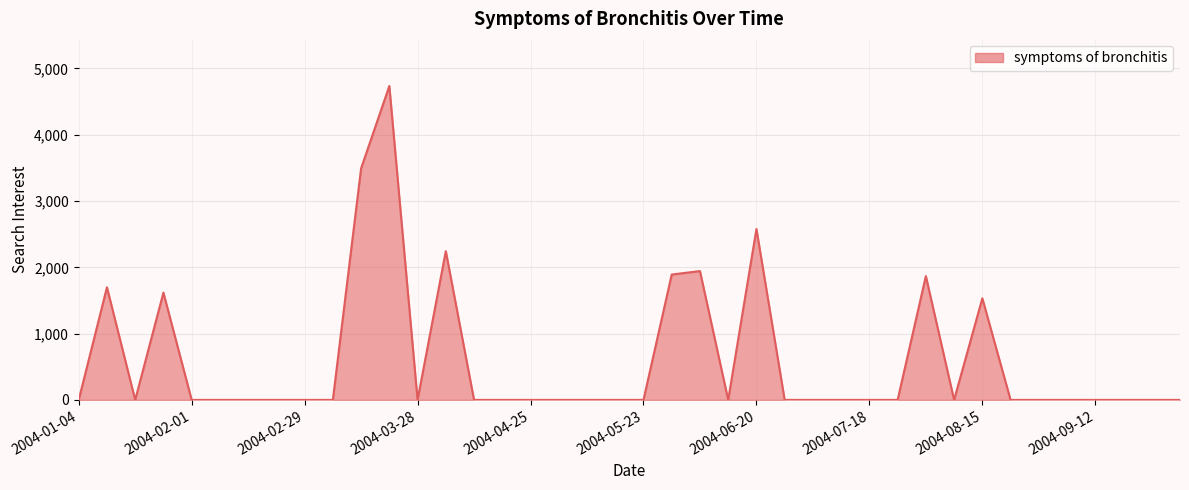

What is the greatest value displayed?

4735.4